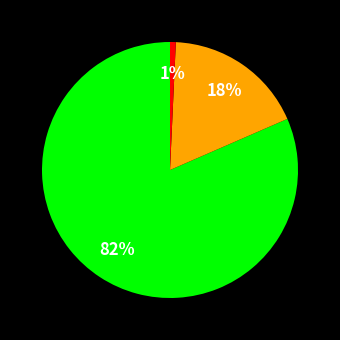

Is there any slice that represents more than half of the pie?

Yes